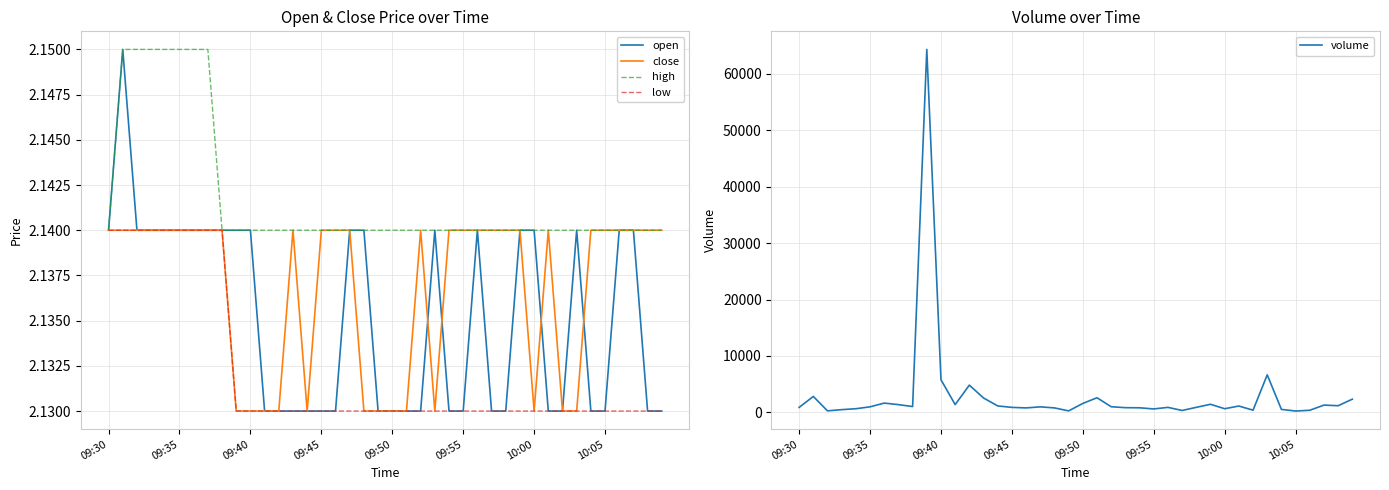

How many values in the volume series exceed 991?

19